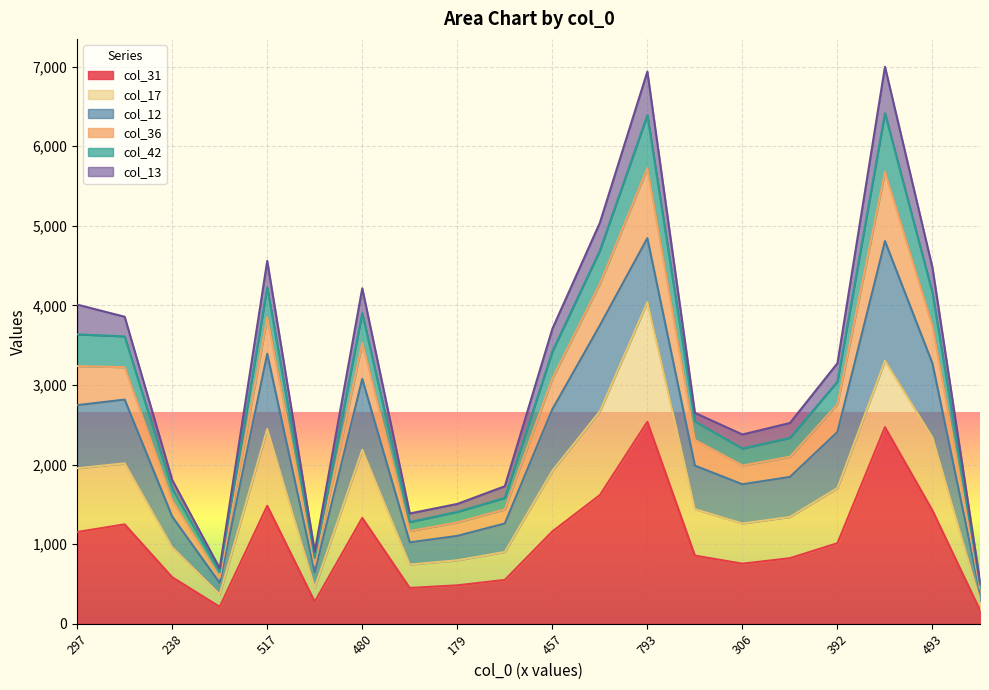

The value of col_31 at 457 is 272. True or false?

False